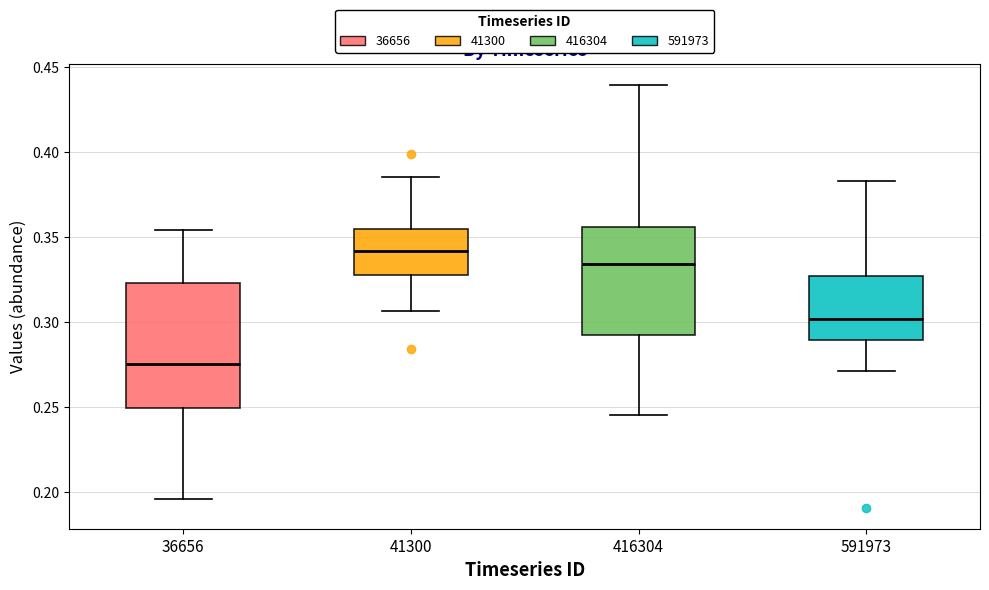

Which box is the tallest, from its lower edge to its upper edge?

36656